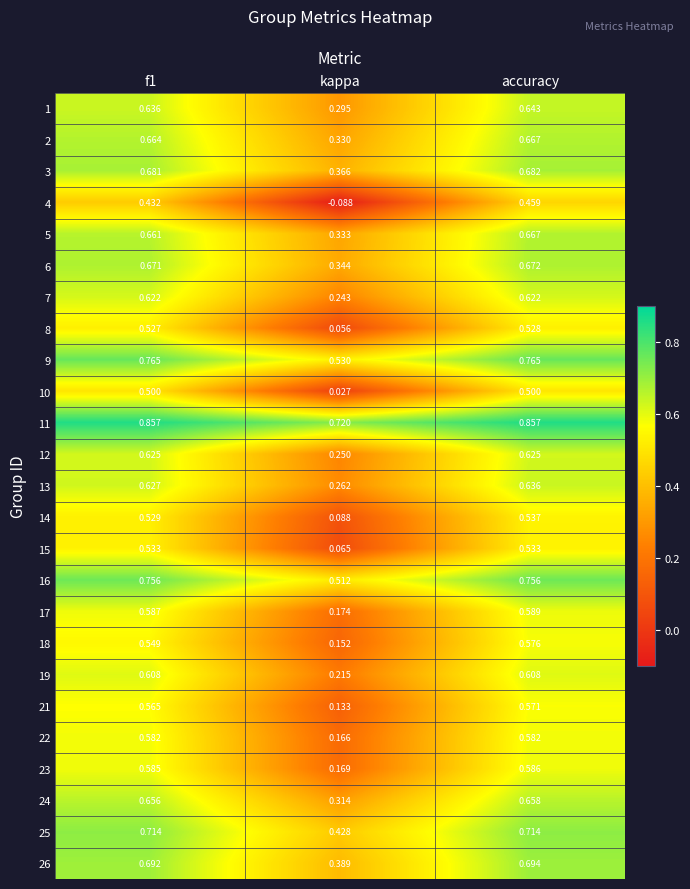

Which series has the largest total across all categories?

11